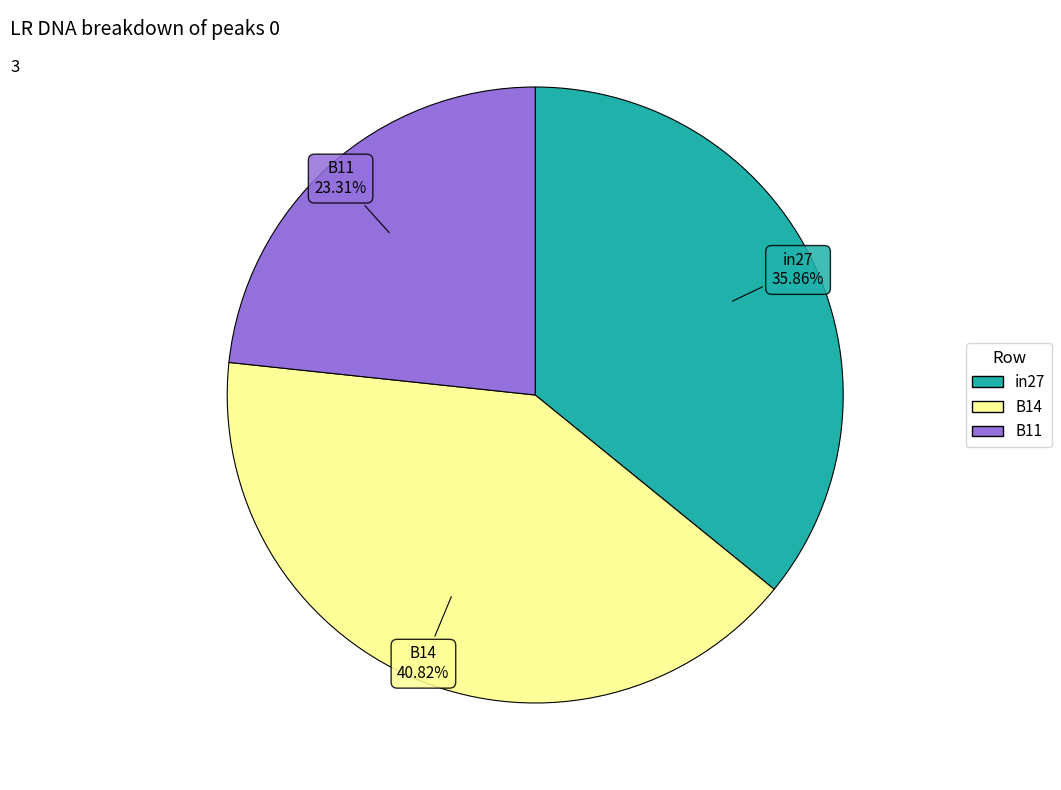

Combined, what portion of the pie is in27 and B14?

76.7%